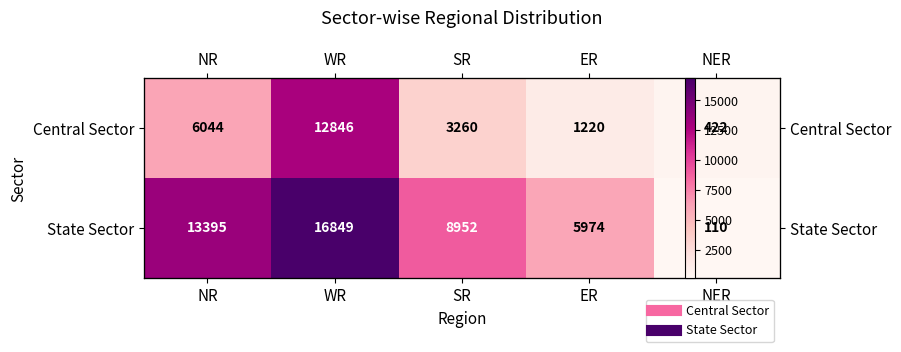

Which label corresponds to the smallest value in the chart?

NER